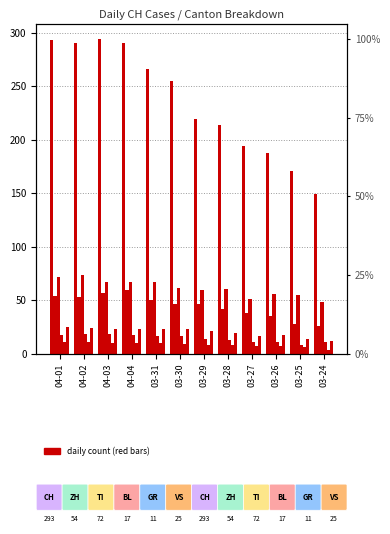

What is the lowest value of the GR series?

3